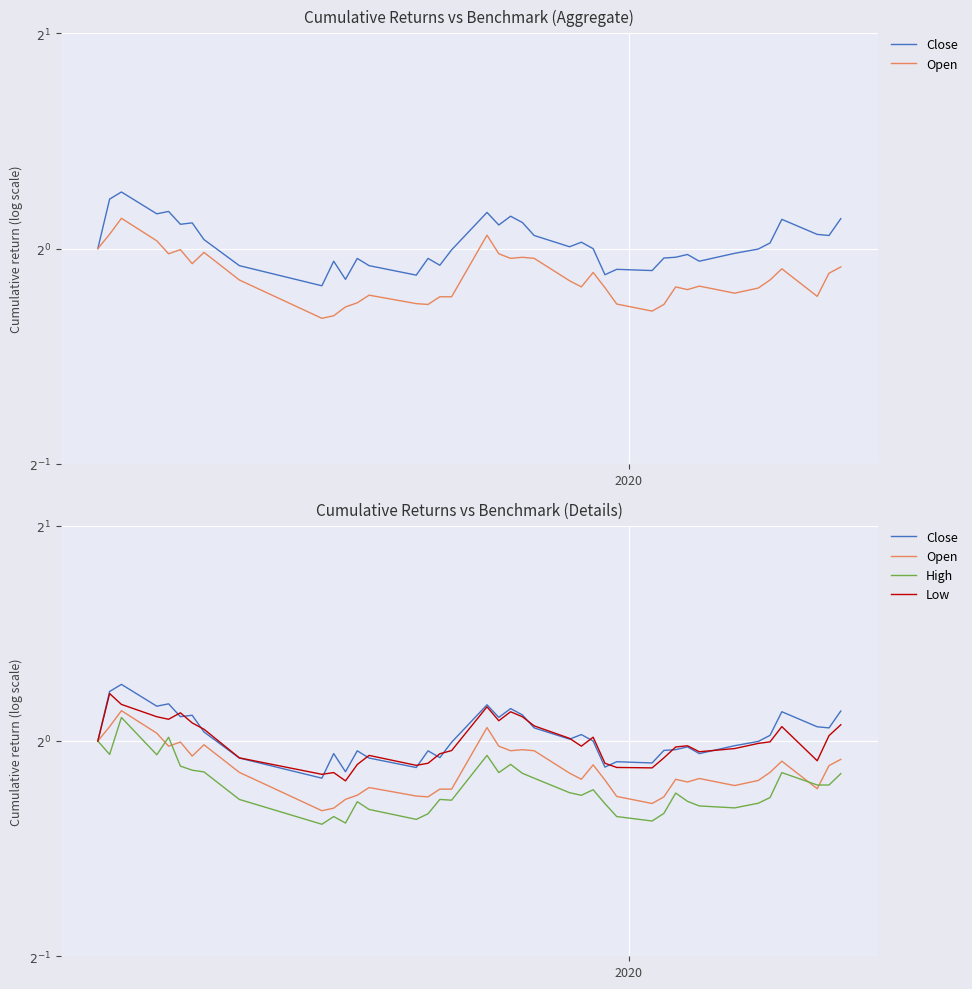

Reading left to right, extract all data points from this chart.

Close: 1.0	1.2	1.2	1.1	1.1	1.1	1.1	1.0	0.9	0.9	1.0	0.9	1.0	0.9	0.9	1.0	0.9	1.0	1.1	1.1	1.1	1.1	1.0	1.0	1.0	1.0	0.9	0.9	0.9	1.0	1.0	1.0	1.0	1.0	1.0	1.0	1.1	1.0	1.0	1.1
Open: 1.0	1.0	1.1	1.0	1.0	1.0	1.0	1.0	0.9	0.8	0.8	0.8	0.8	0.9	0.8	0.8	0.9	0.9	1.0	1.0	1.0	1.0	1.0	0.9	0.9	0.9	0.9	0.8	0.8	0.8	0.9	0.9	0.9	0.9	0.9	0.9	0.9	0.9	0.9	0.9
High: 1.0	1.0	1.1	1.0	1.0	0.9	0.9	0.9	0.8	0.8	0.8	0.8	0.8	0.8	0.8	0.8	0.8	0.8	1.0	0.9	0.9	0.9	0.9	0.8	0.8	0.9	0.8	0.8	0.8	0.8	0.8	0.8	0.8	0.8	0.8	0.8	0.9	0.9	0.9	0.9
Low: 1.0	1.2	1.1	1.1	1.1	1.1	1.1	1.0	0.9	0.9	0.9	0.9	0.9	1.0	0.9	0.9	1.0	1.0	1.1	1.1	1.1	1.1	1.0	1.0	1.0	1.0	0.9	0.9	0.9	0.9	1.0	1.0	1.0	1.0	1.0	1.0	1.0	0.9	1.0	1.1